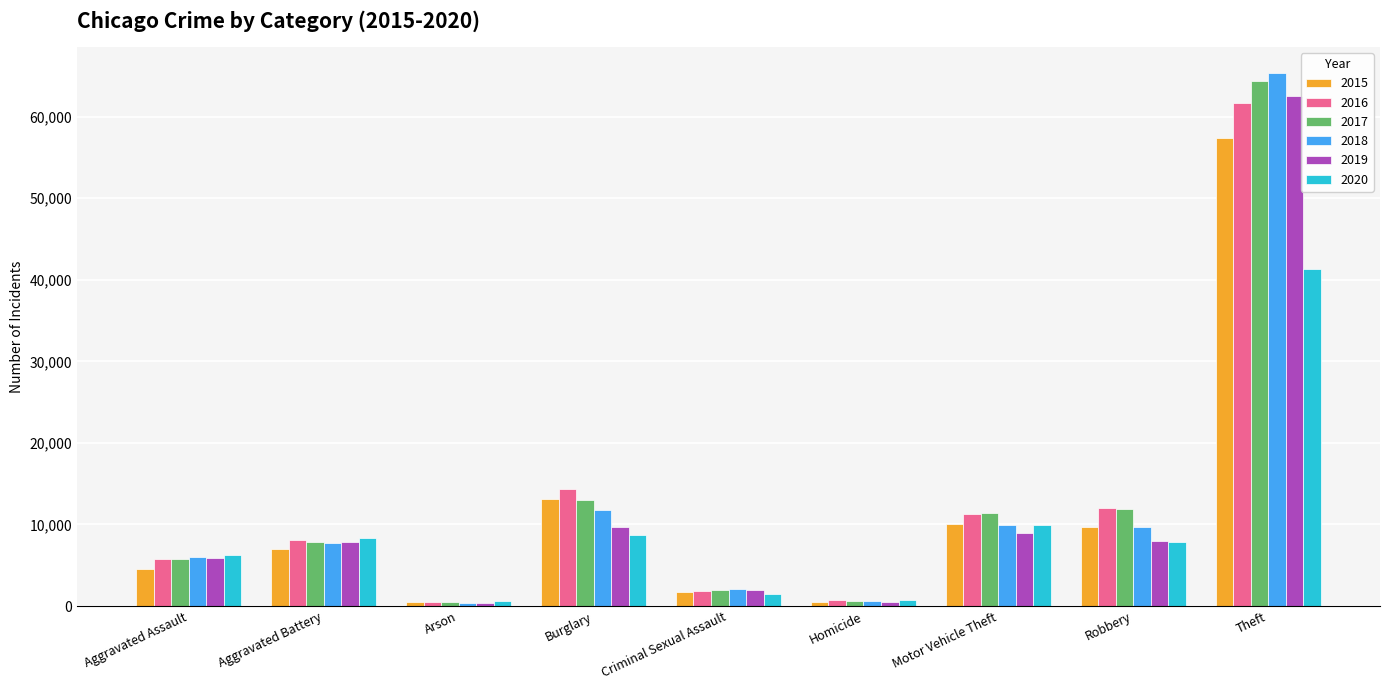

At which category is the sum across all series the highest?

Theft